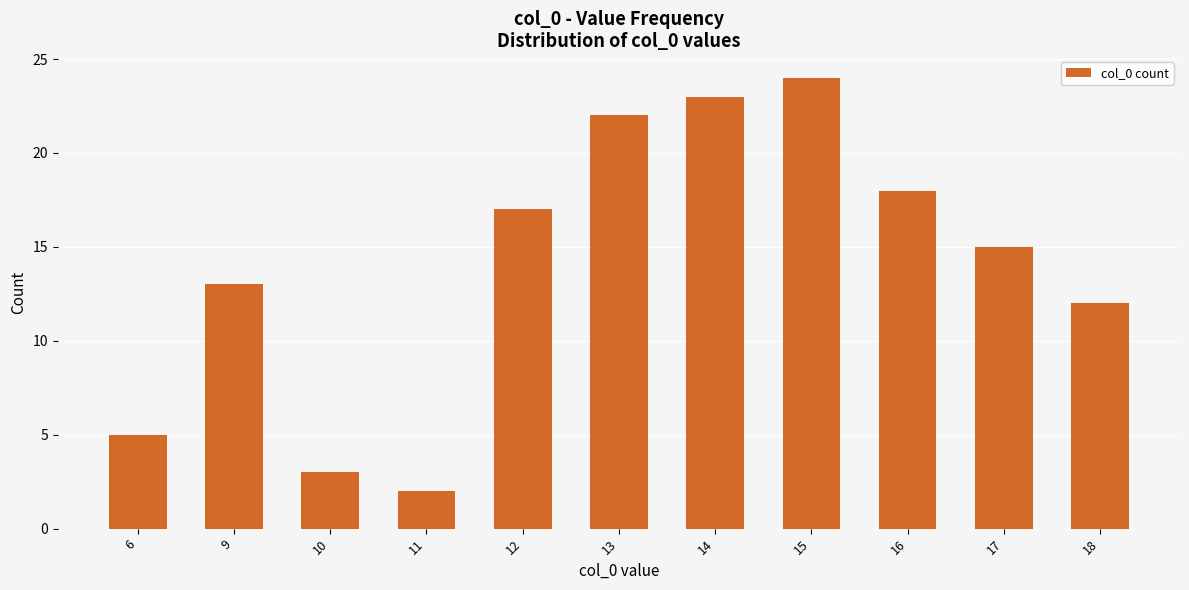

Reading left to right, extract all data points from this chart.

5	13	3	2	17	22	23	24	18	15	12